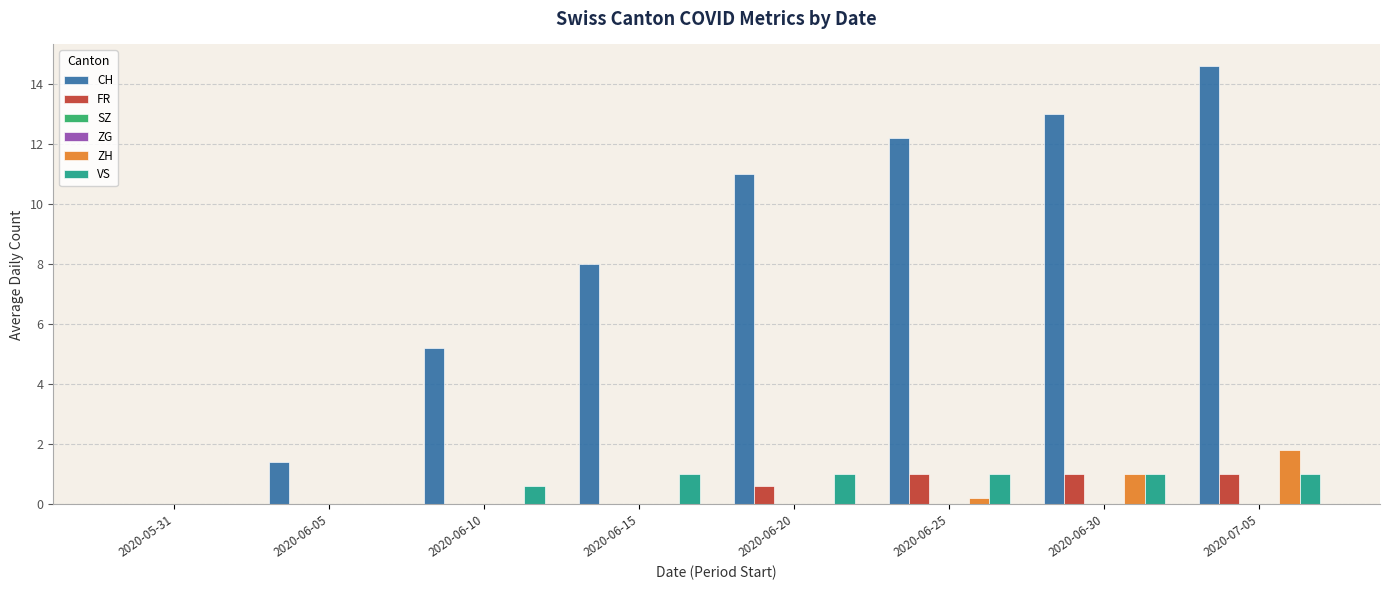

How many positive values does the VS series have?

6